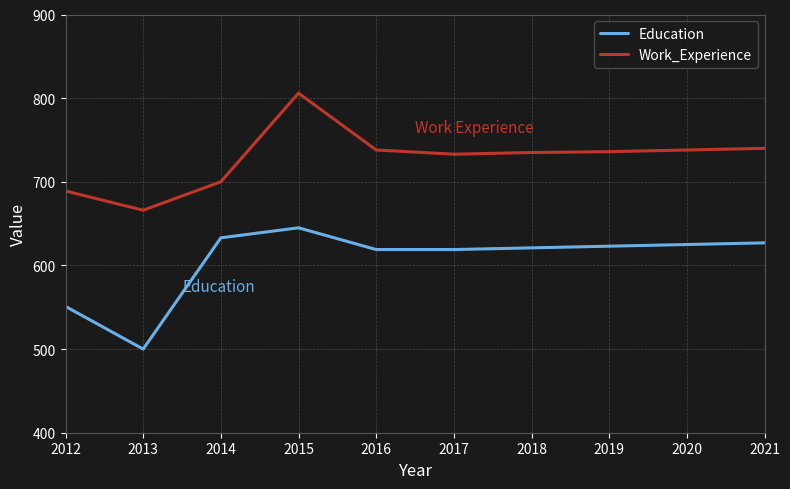

In Education, how many points are higher than both neighbors (excluding endpoints)?

1